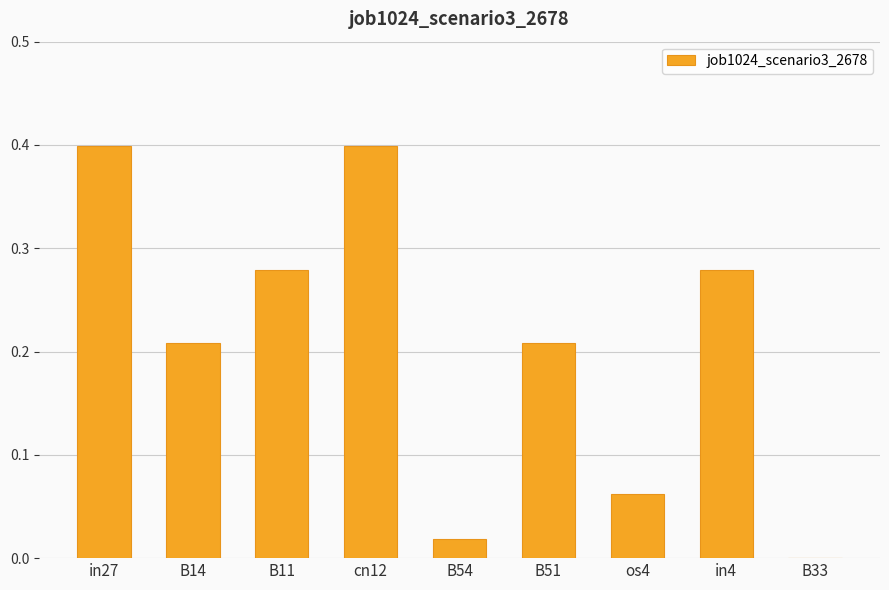

What is the difference between the values at in27 and B33?

0.4